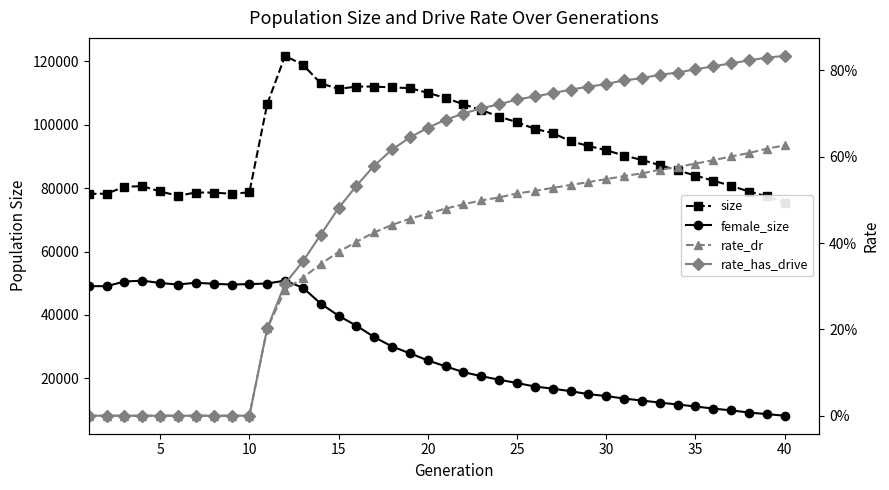

True or false: rate_dr has more than 2 interior local peaks.

False